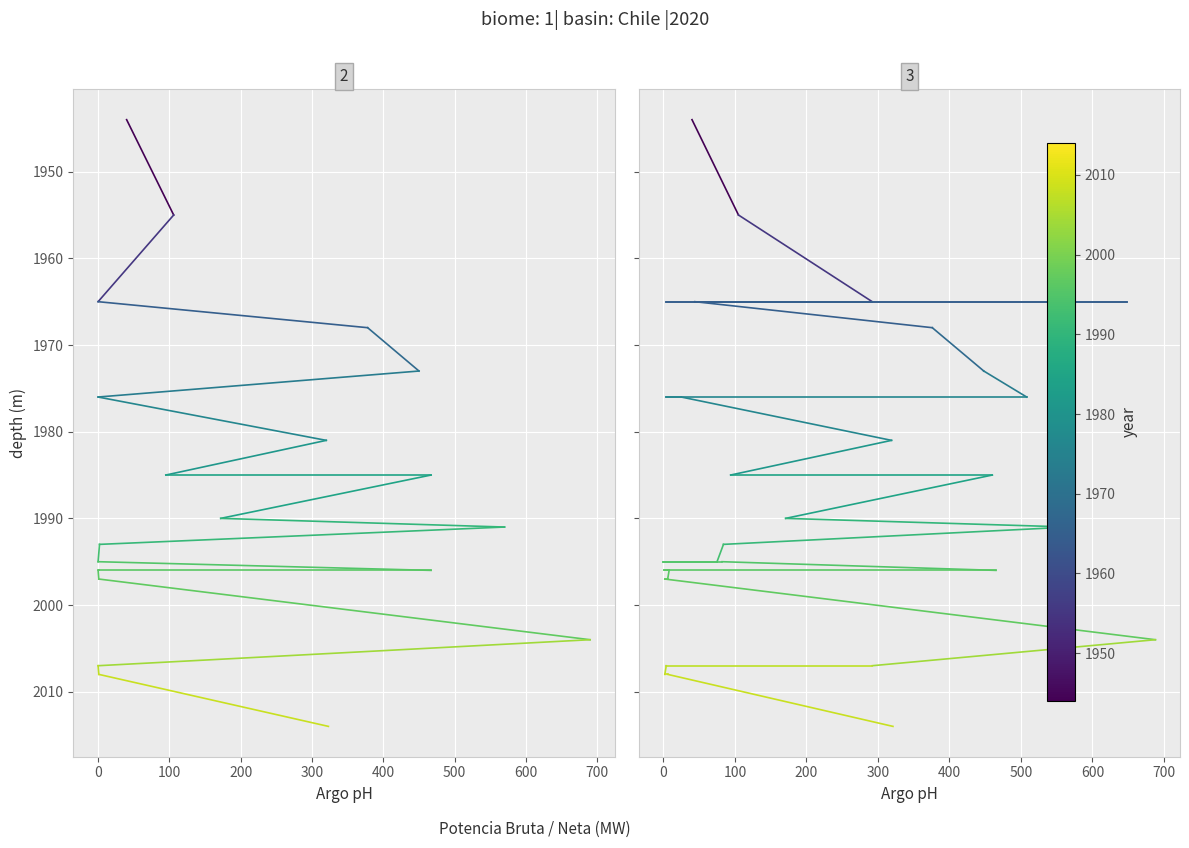

What value does the potencia_bruta_mw series have at 0?

1955